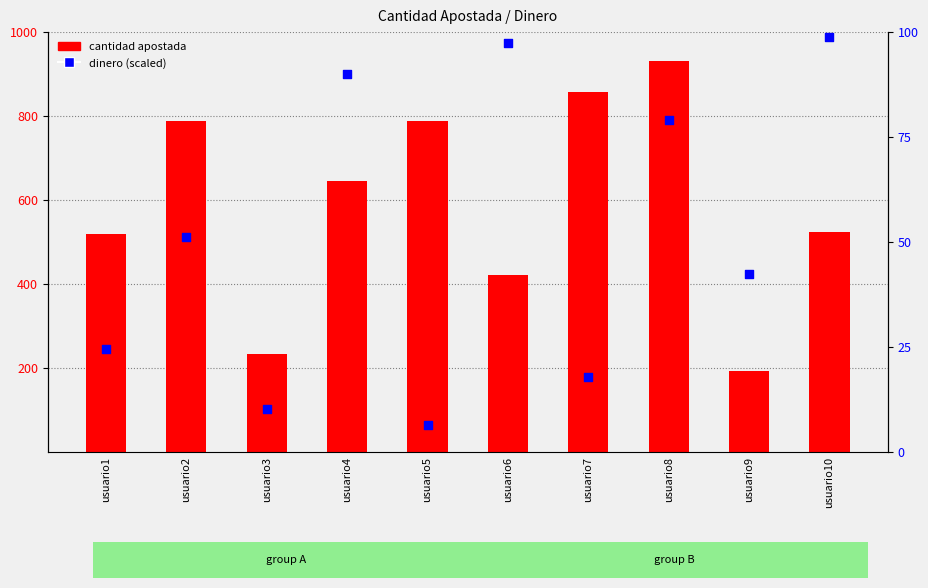

At which category is the sum across all series the highest?

usuario8